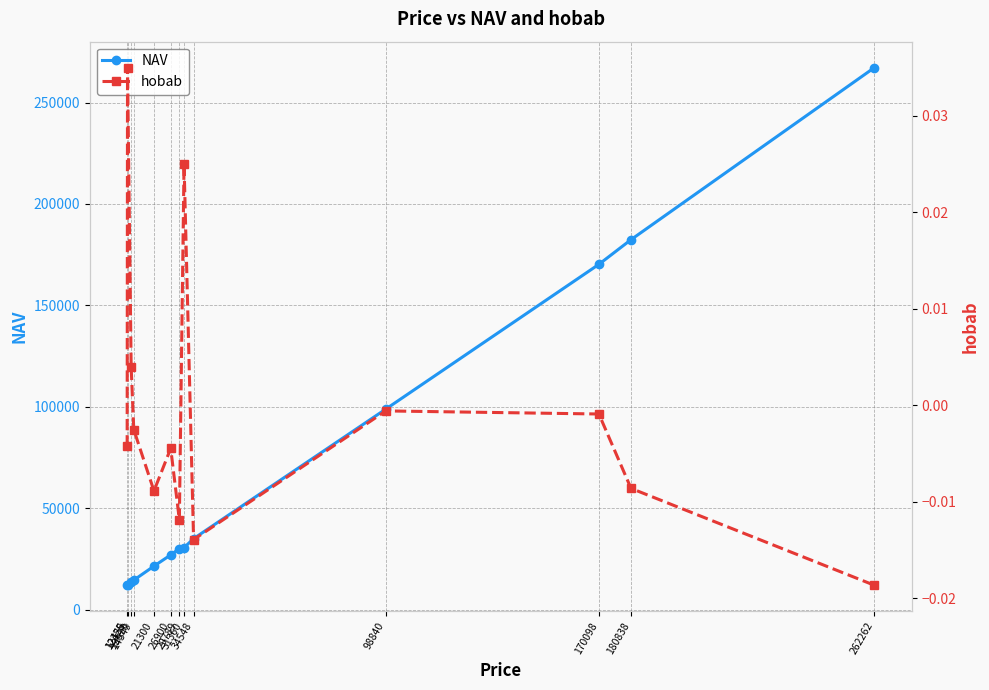

How many lines are shown in the chart?

2